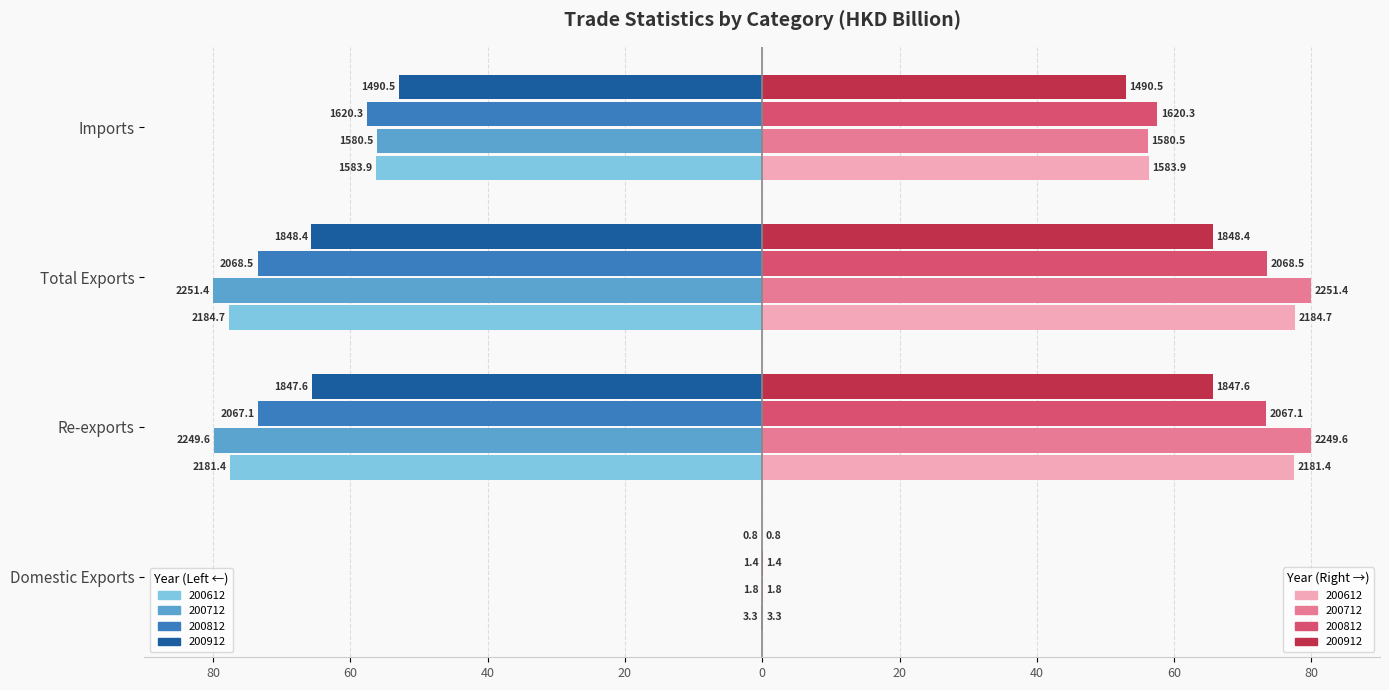

The value of 200912 at Domestic Exports is -0.0. True or false?

False